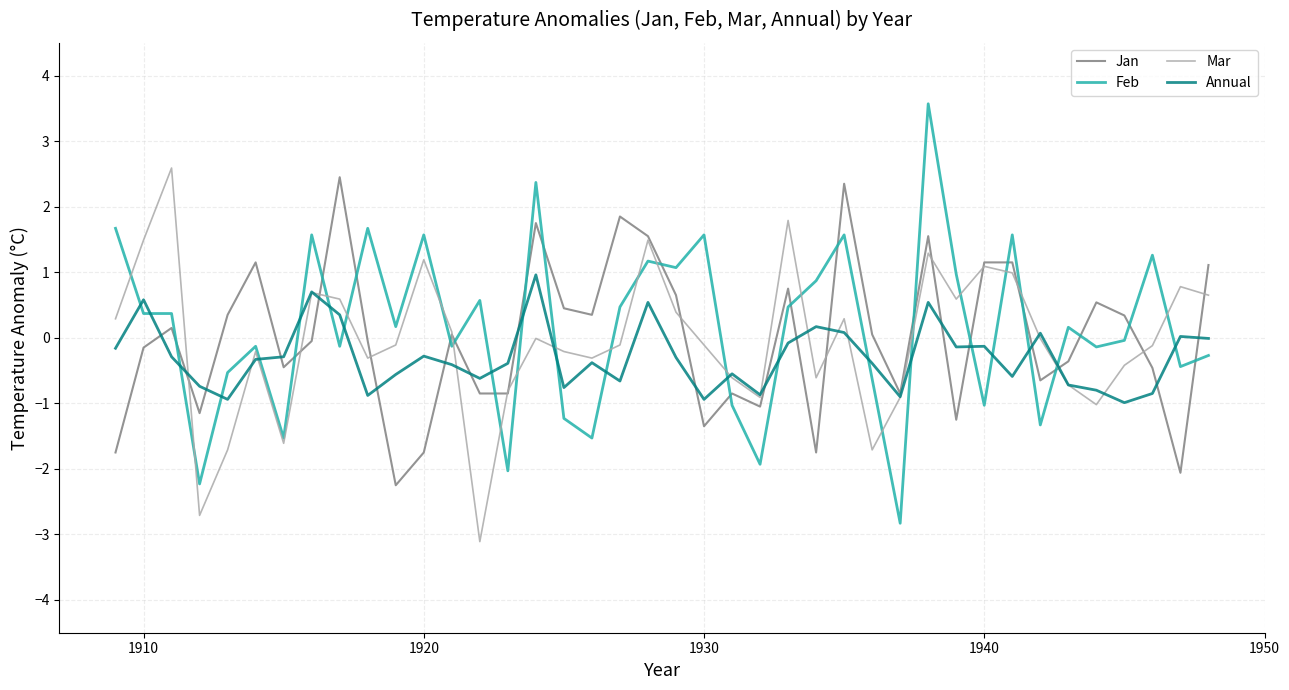

After their last crossing, which series has the higher values: Feb or Jan?

Jan